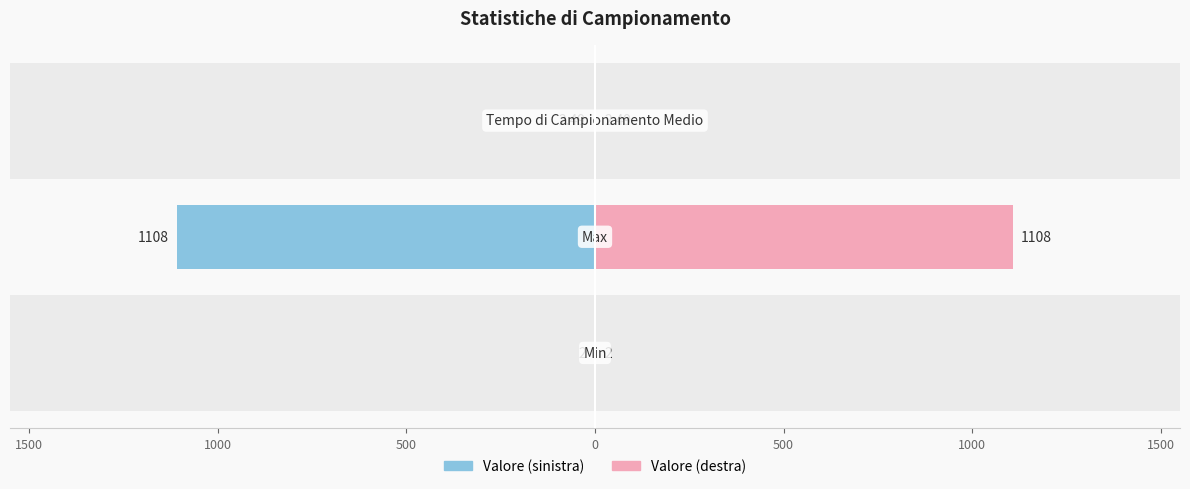

Reading left to right, extract all data points from this chart.

Valore (sinistra): -2.0	-1108.0	-2.5
Valore (destra): 2.0	1108.0	2.5